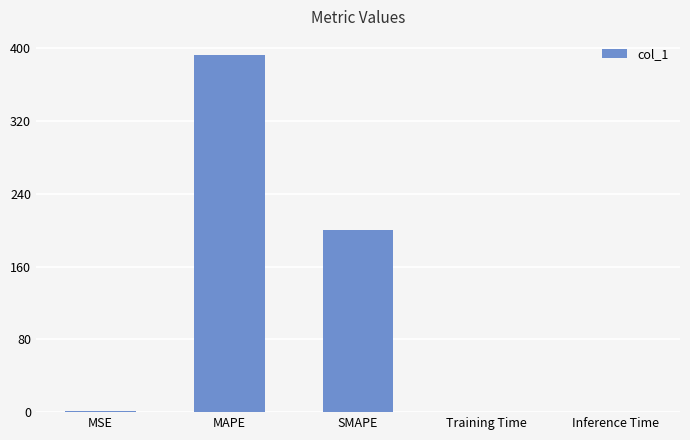

Is it true that the value at MAPE is 692.8?

False